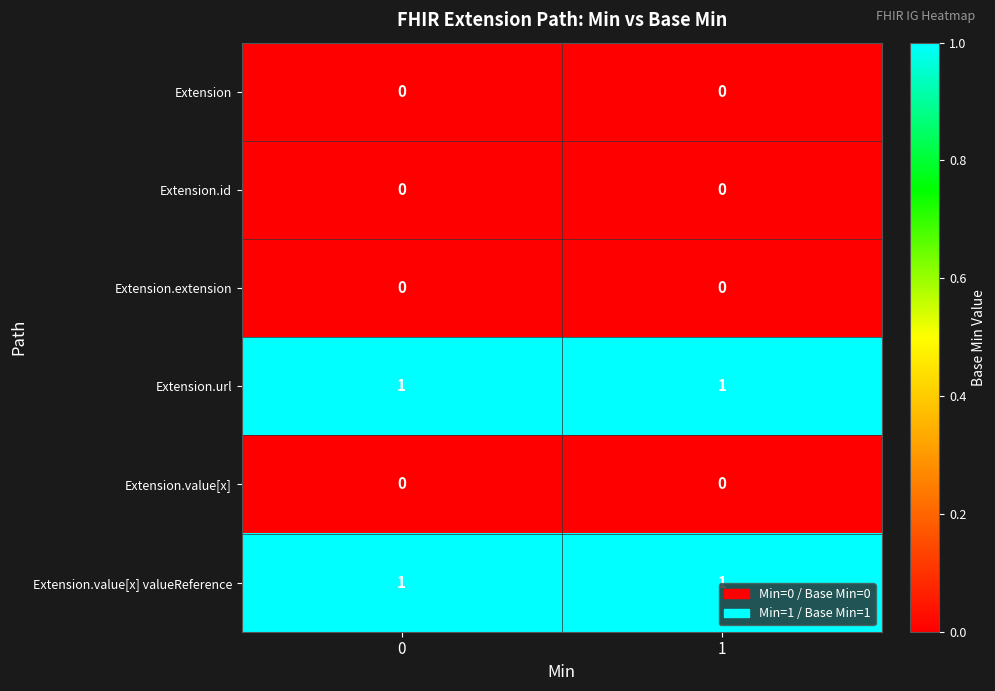

Is the value of Extension.extension at 1 greater than the value of Extension.value[x] valueReference at 1?

No